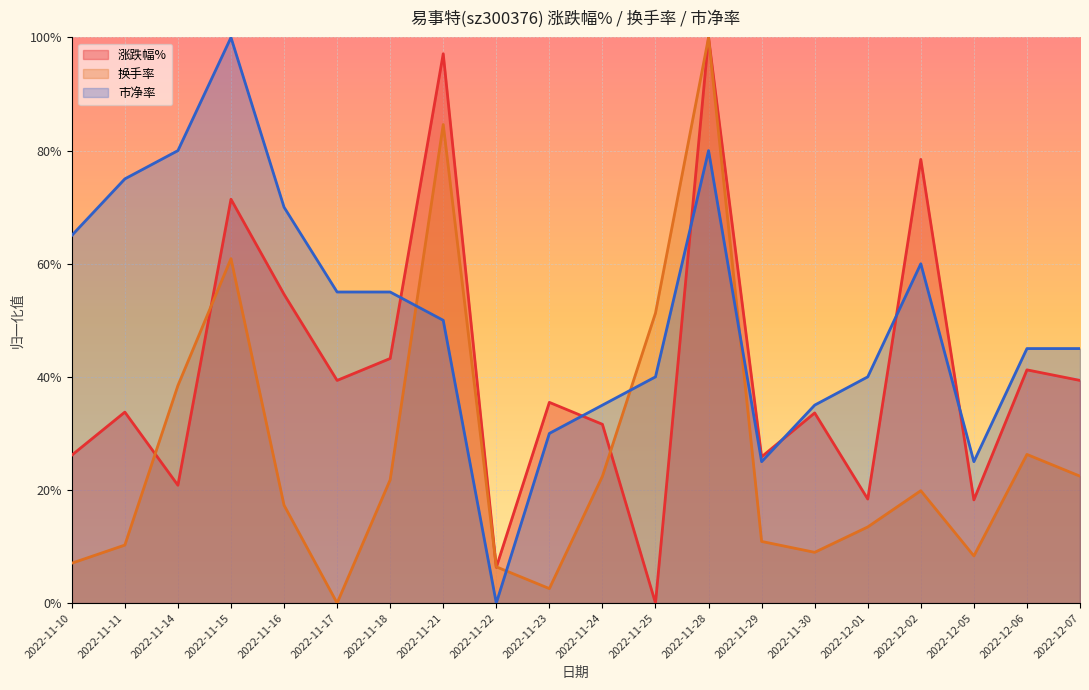

What is the difference between the maximum and minimum values in the 换手率 series?

1.0